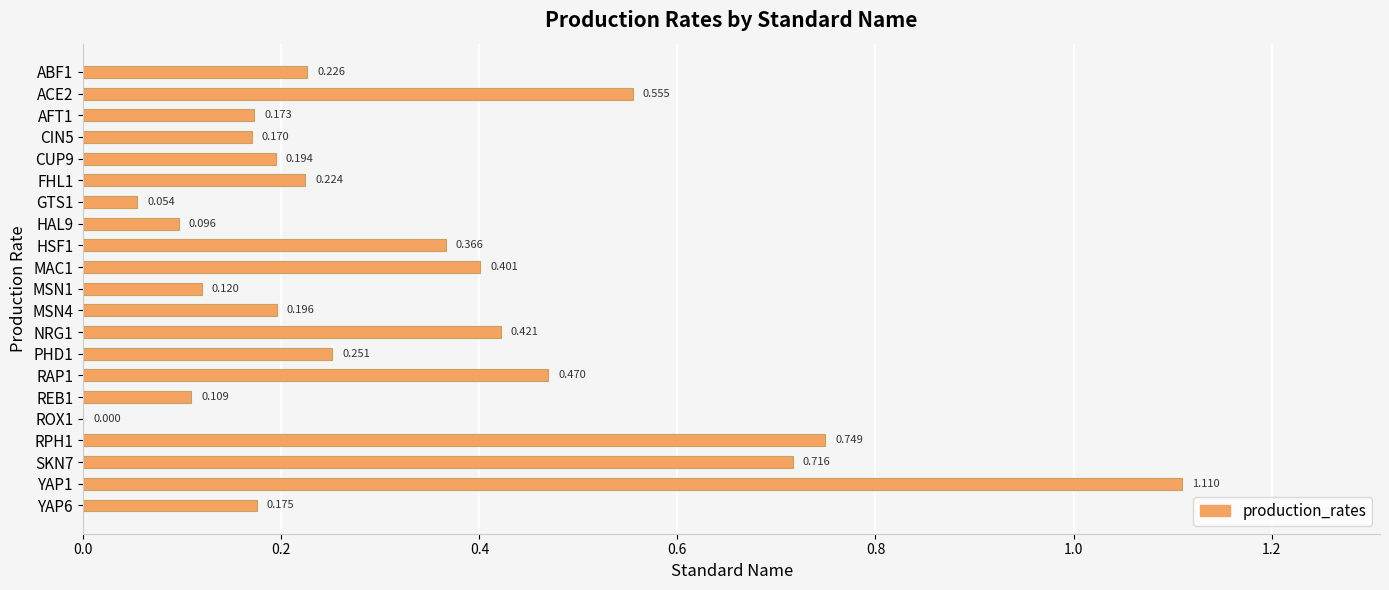

Are the bars horizontal?

Yes